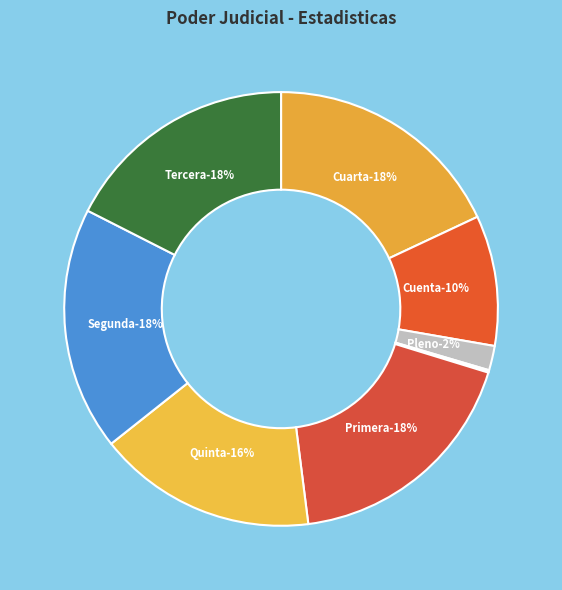

To the nearest percent, what percentage of the pie is Tercera?

18%